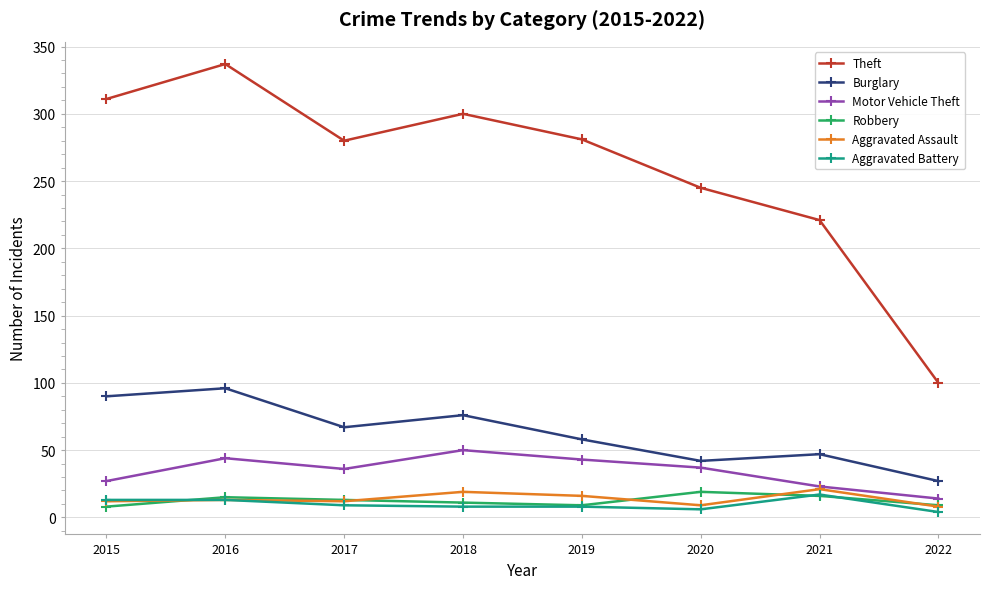

True or false: Theft has more than 0 interior local peaks.

True